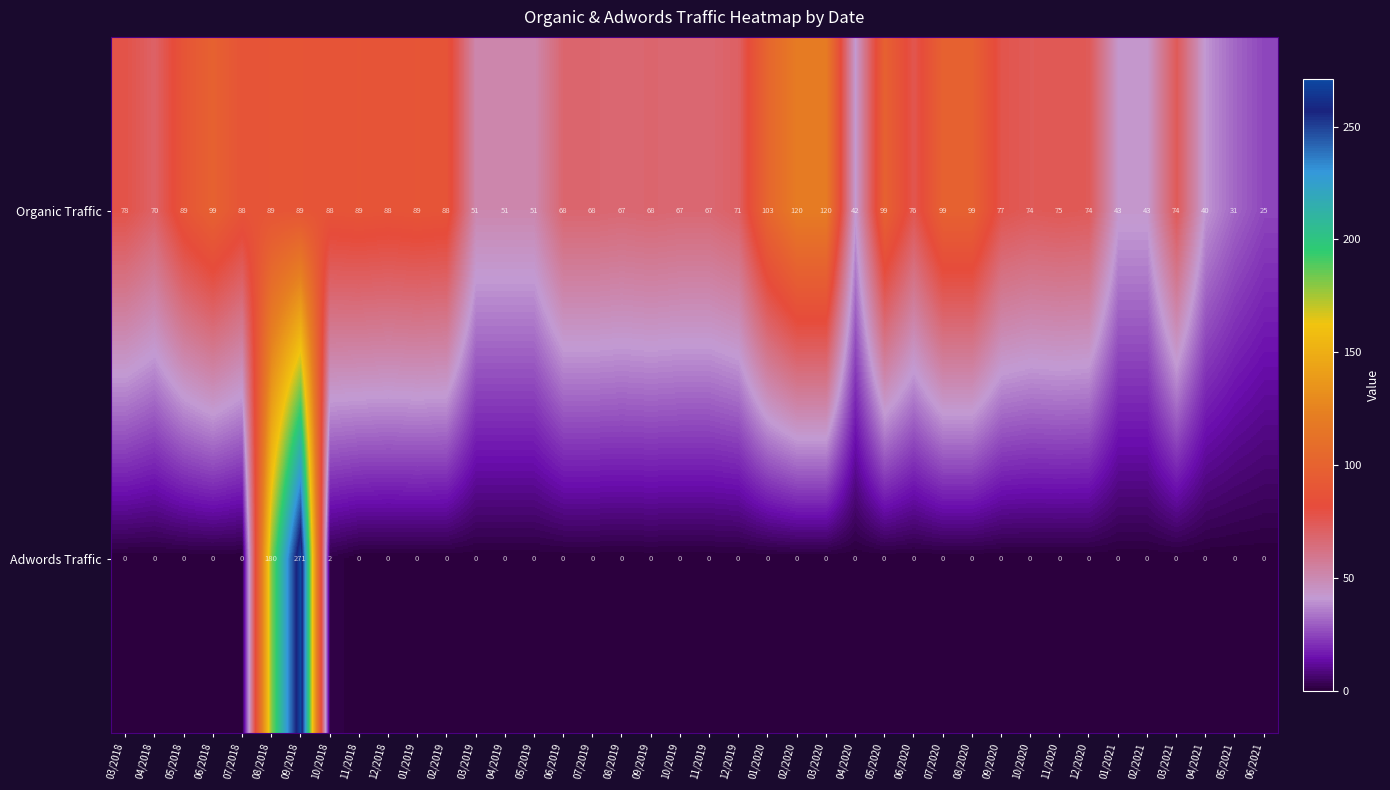

Read the Organic Traffic value at 05/2018, to the nearest 10.

90